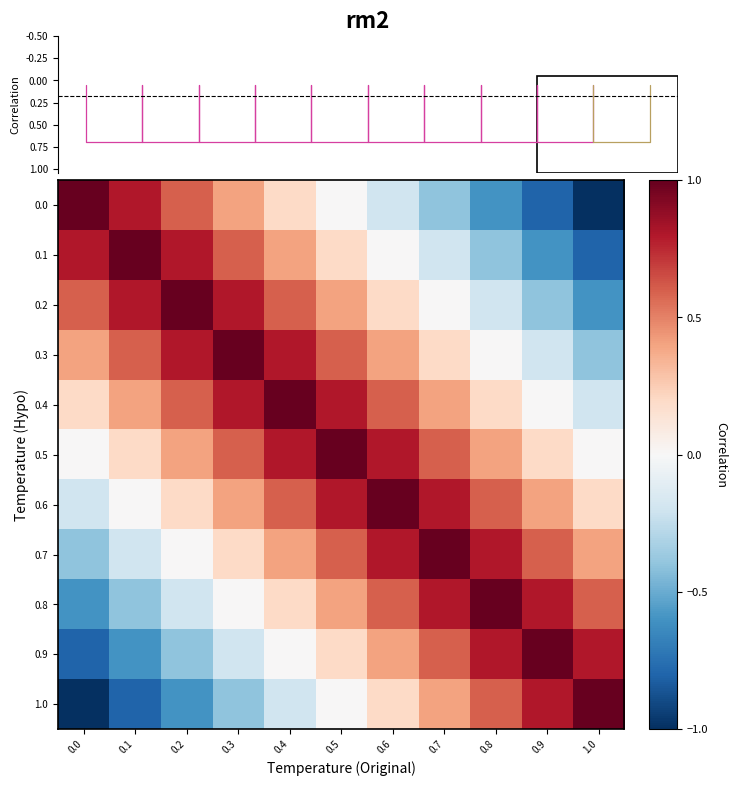

Which label corresponds to the smallest value in the chart?

1.0